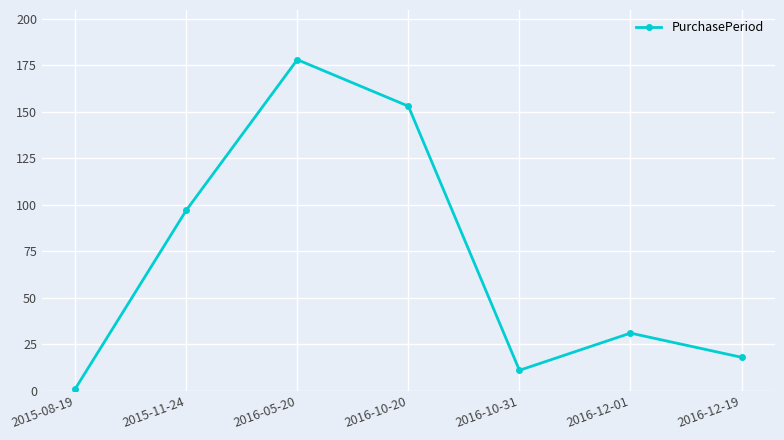

Does the chart have visible grid lines?

Yes